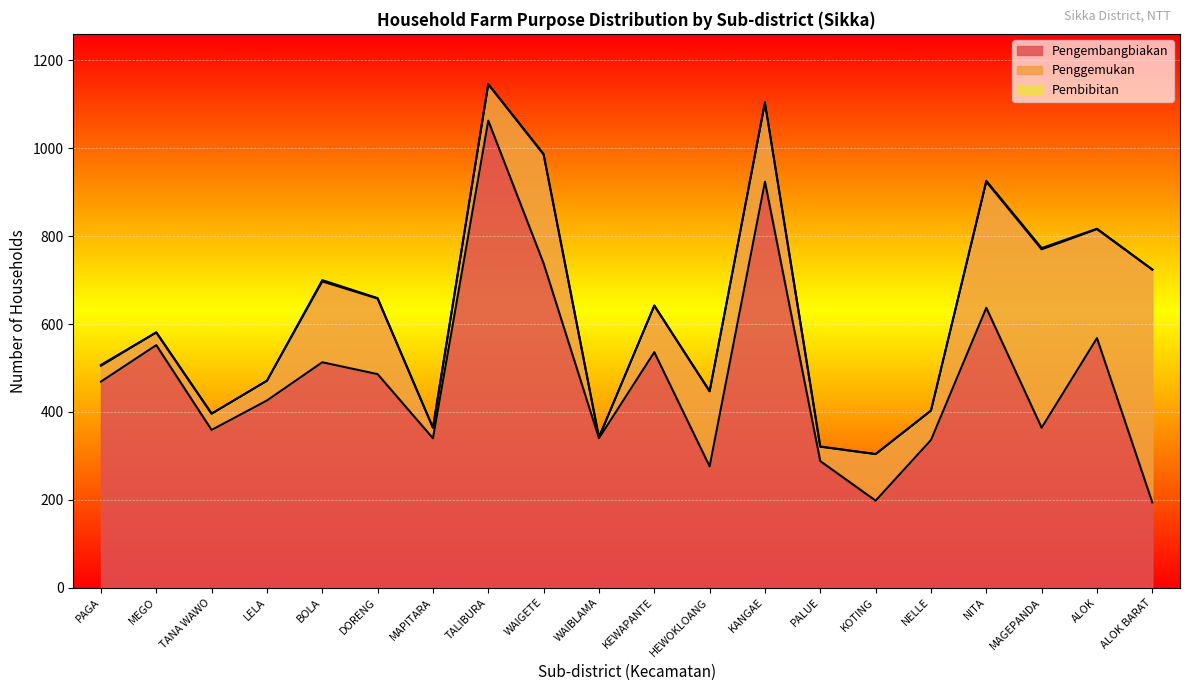

How many lines are shown in the chart?

3